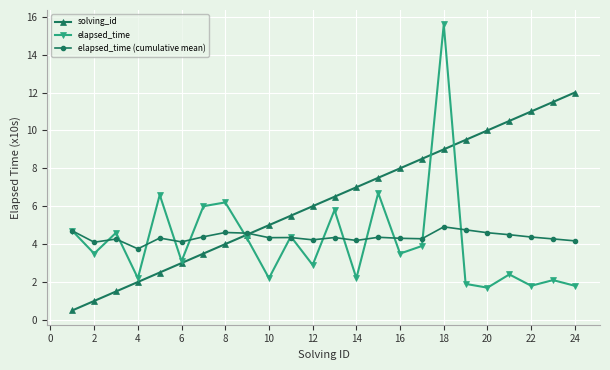

True or false: elapsed_time has more than 0 points higher than both neighbors.

True